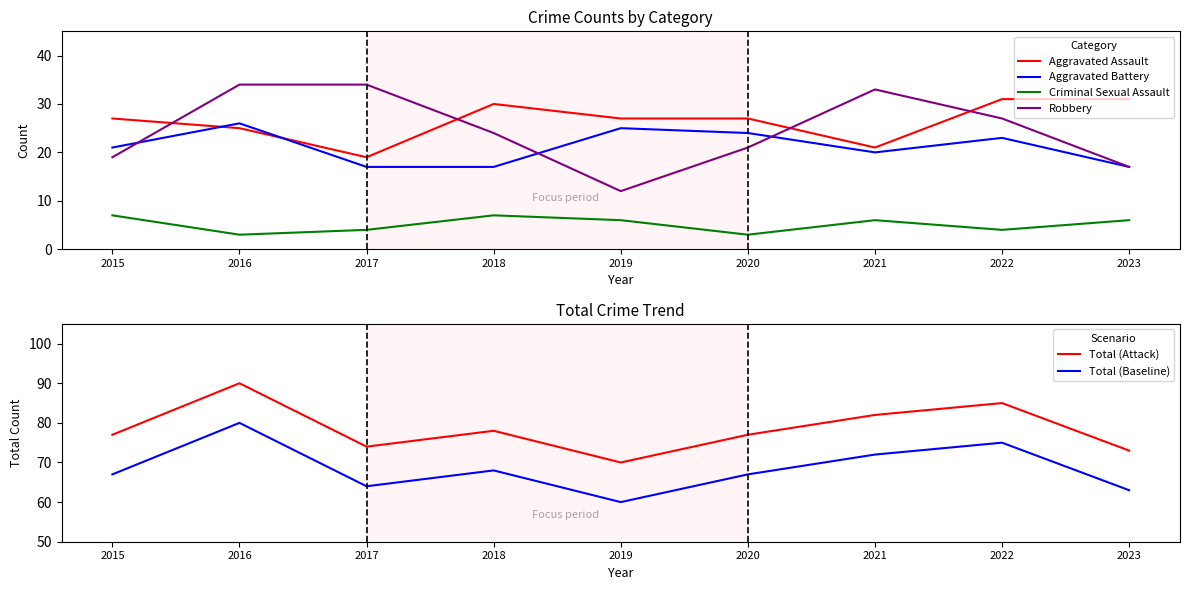

What is the total value across all series at 2017?

212